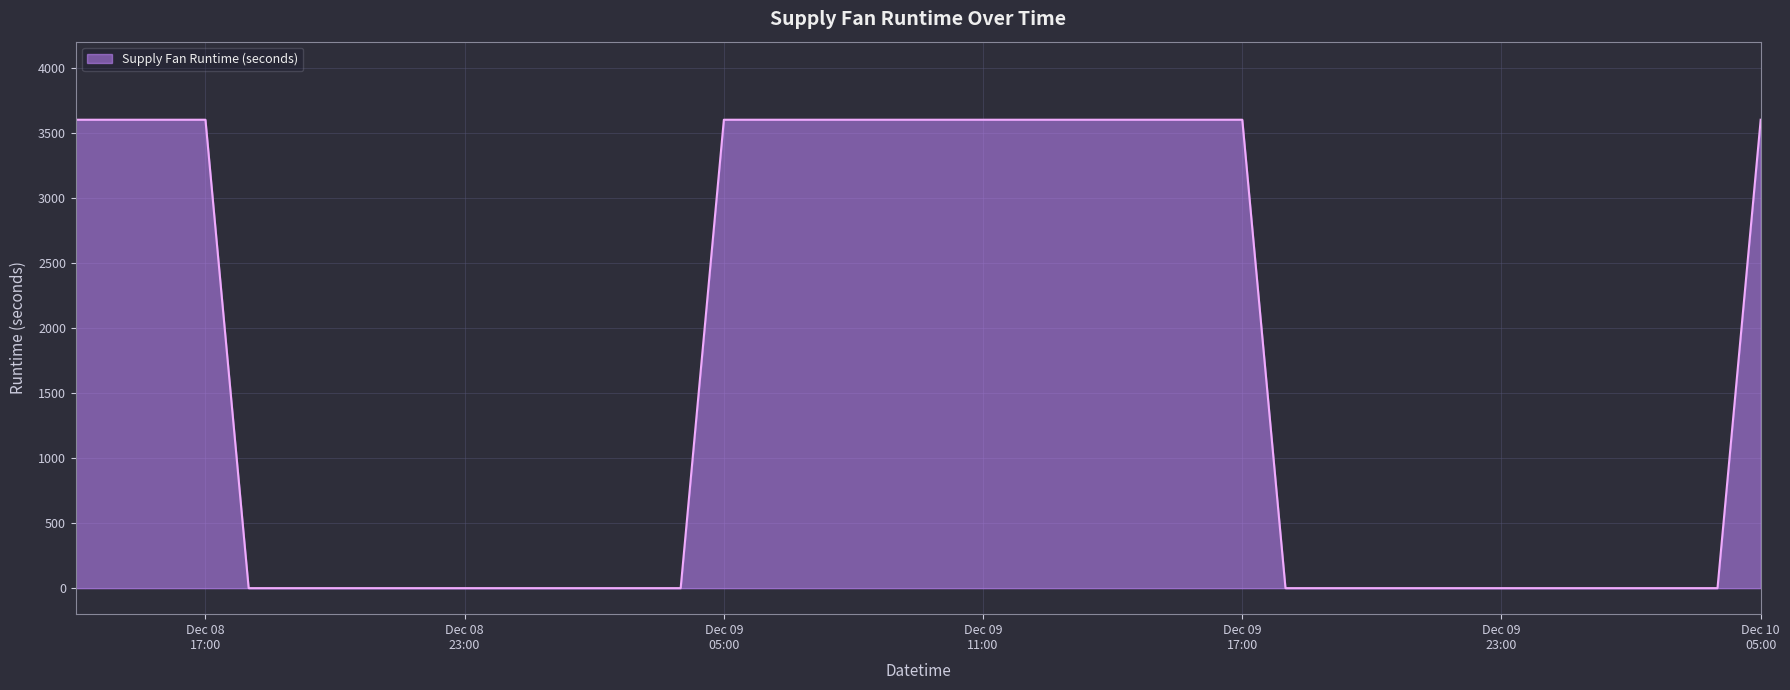

What is the difference between the maximum and minimum values?

3600